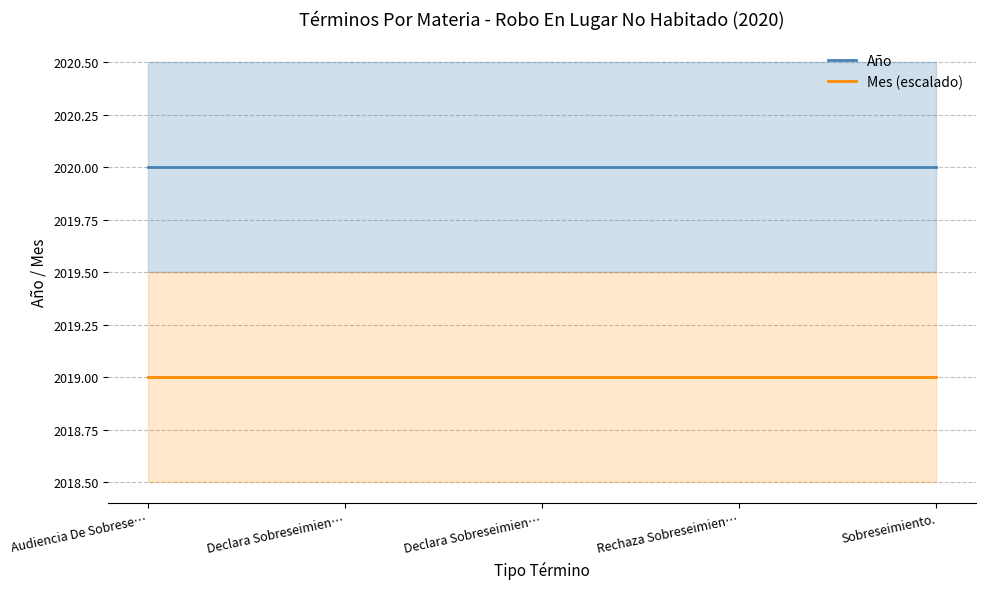

What is the label of the 5th point from the left?

Sobreseimiento.